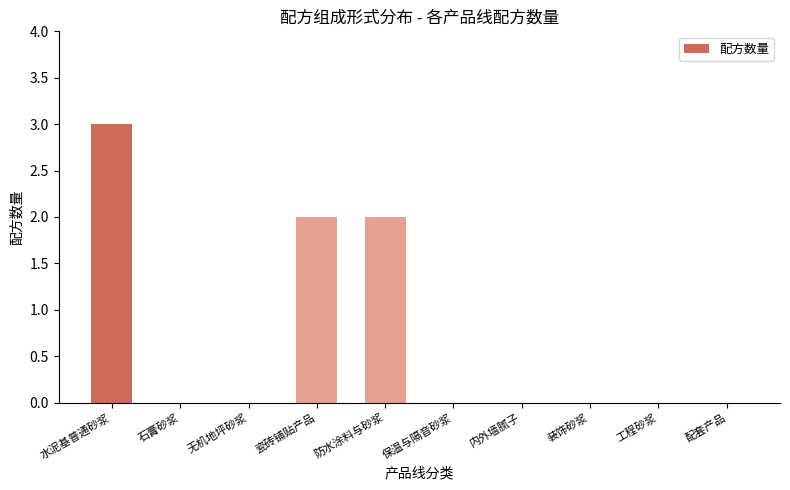

Are the bars horizontal?

No